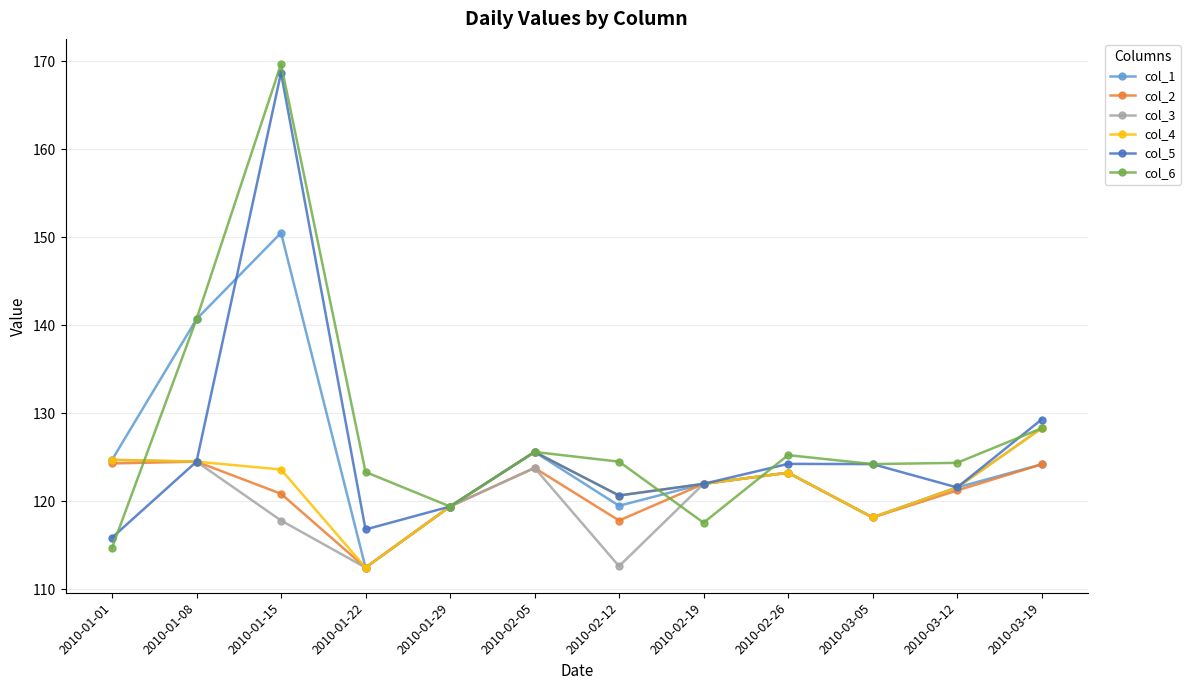

How many interior local valleys does the col_1 series have?

3